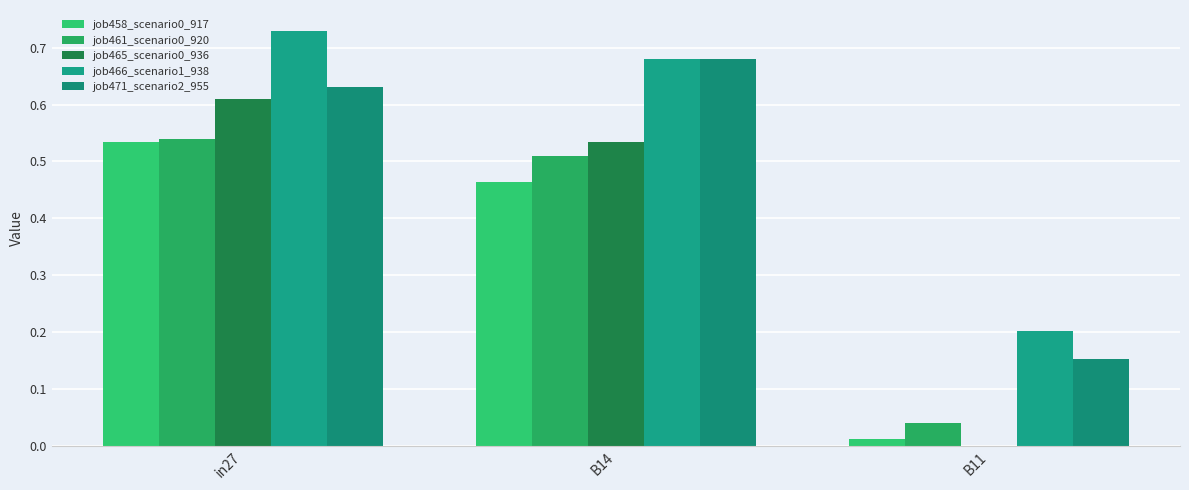

Does the chart contain stacked bars?

No